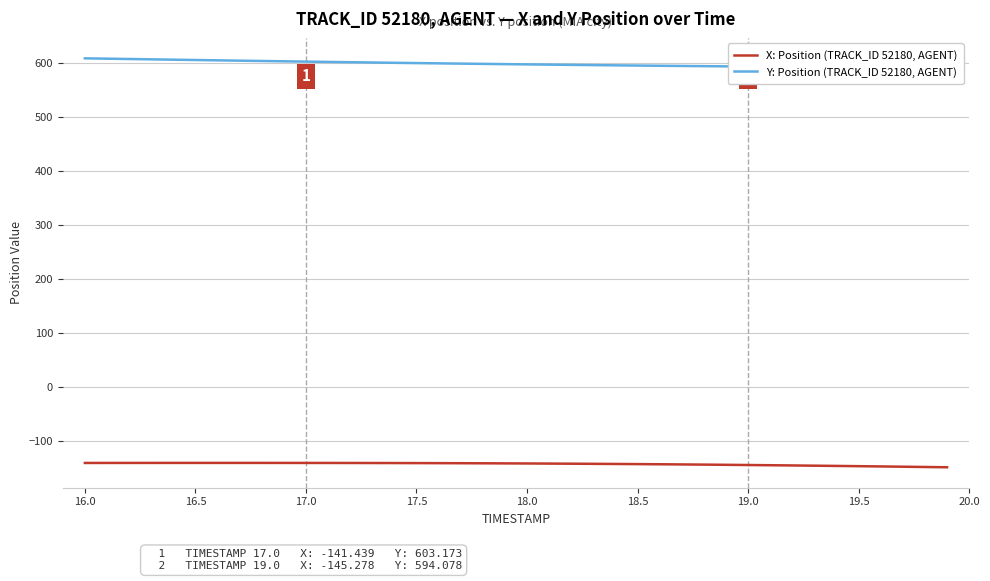

What is the lowest value of the X: Position (TRACK_ID 52180, AGENT) series?

-149.5